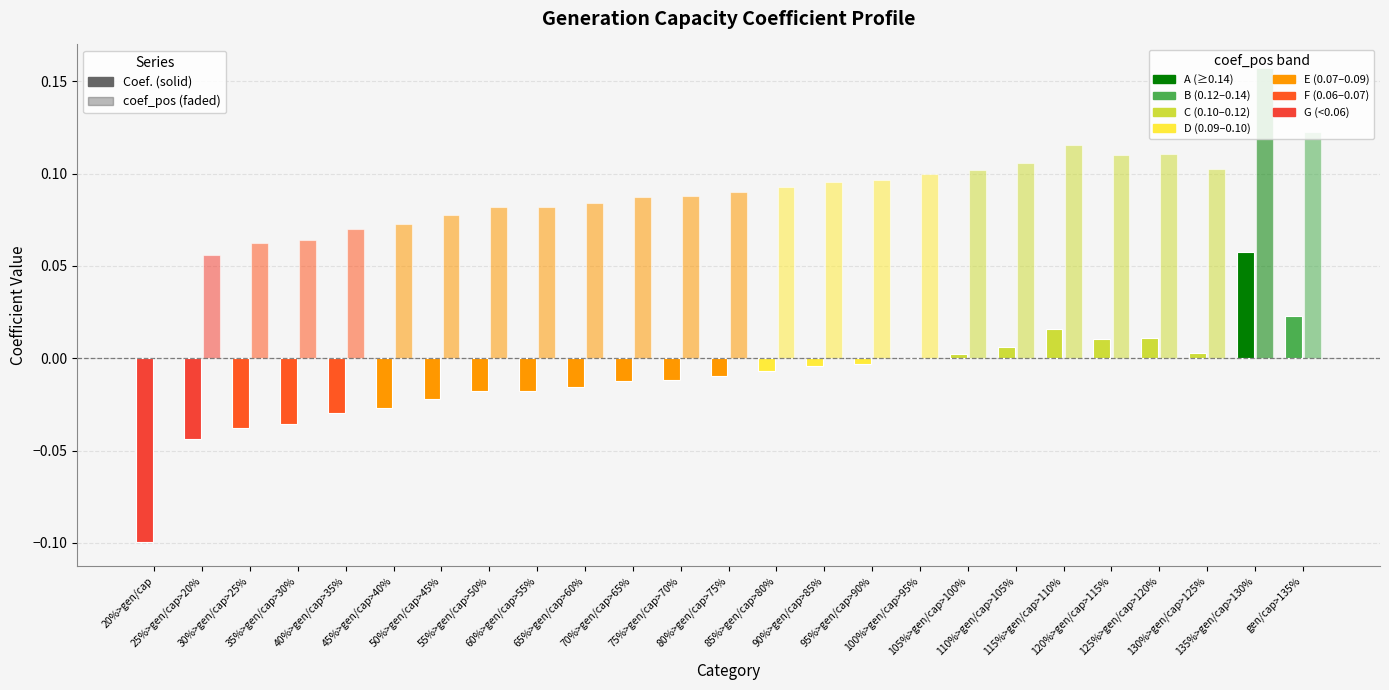

Does the chart contain stacked bars?

No